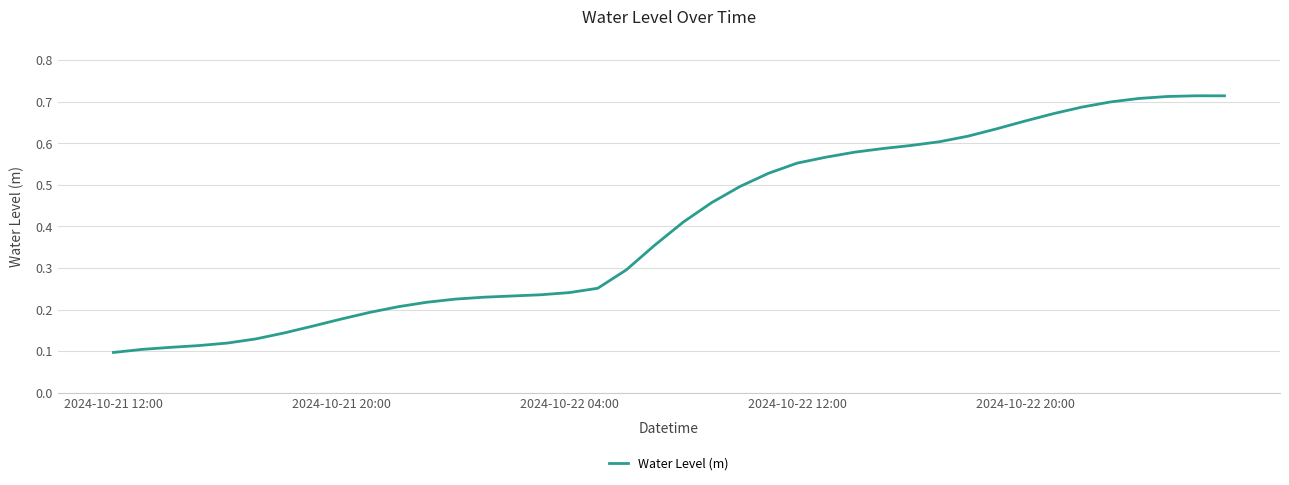

Reading left to right, extract all data points from this chart.

0.1	0.1	0.1	0.1	0.1	0.1	0.1	0.2	0.2	0.2	0.2	0.2	0.2	0.2	0.2	0.2	0.2	0.3	0.3	0.4	0.4	0.5	0.5	0.5	0.6	0.6	0.6	0.6	0.6	0.6	0.6	0.6	0.7	0.7	0.7	0.7	0.7	0.7	0.7	0.7